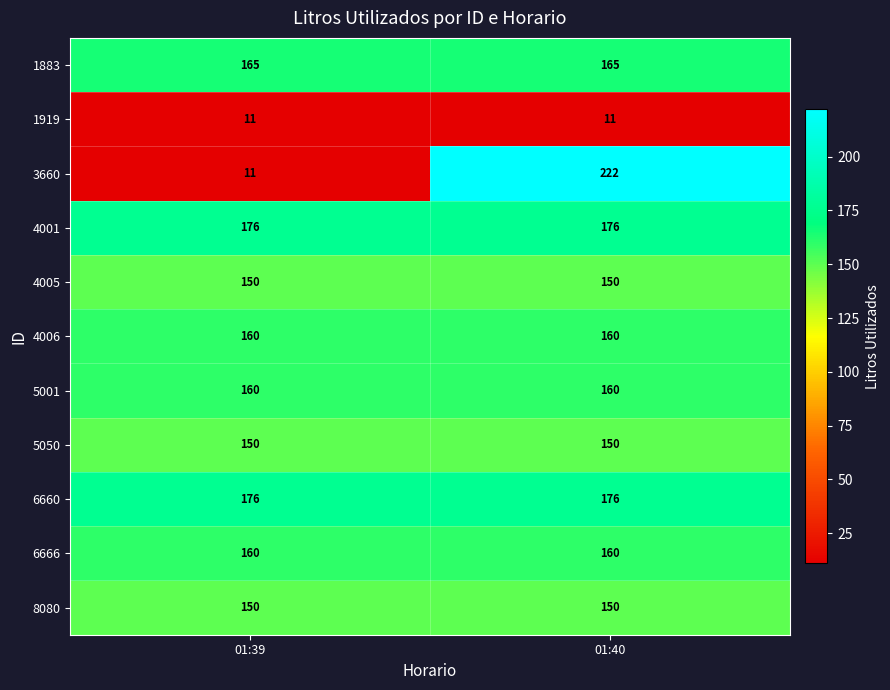

What is the total value across all series at 01:40?

1680